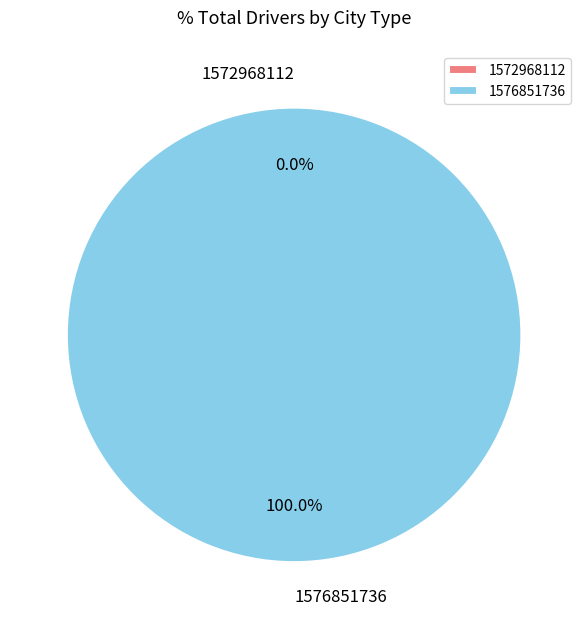

True or false: 1576851736 accounts for 100% of the total.

True